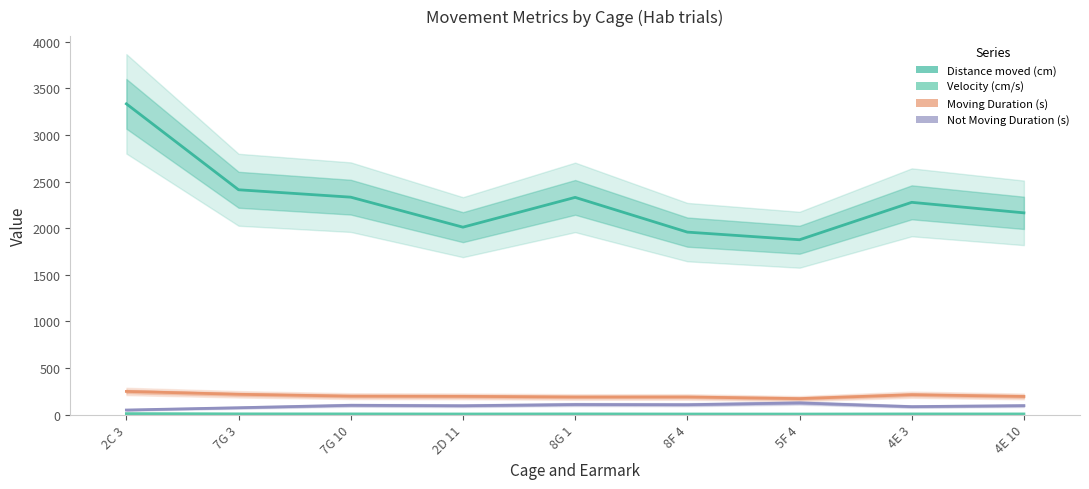

Reading left to right, list all the values displayed in this chart.

Distance moved (cm): 2C 3=3333.0	7G 3=2411.4	7G 10=2332.1	2D 11=2010.3	8G 1=2329.8	8F 4=1957.3	5F 4=1875.5	4E 3=2276.7	4E 10=2163.9
Velocity (cm/s): 2C 3=11.2	7G 3=8.3	7G 10=7.8	2D 11=6.9	8G 1=7.8	8F 4=6.6	5F 4=6.3	4E 3=7.6	4E 10=7.4
Moving Duration (s): 2C 3=248.9	7G 3=218.2	7G 10=198.3	2D 11=196.1	8G 1=189.1	8F 4=189.4	5F 4=171.8	4E 3=213.8	4E 10=194.8
Not Moving Duration (s): 2C 3=49.5	7G 3=74.2	7G 10=100.3	2D 11=95.4	8G 1=108.6	8F 4=106.7	5F 4=125.8	4E 3=85.9	4E 10=96.5